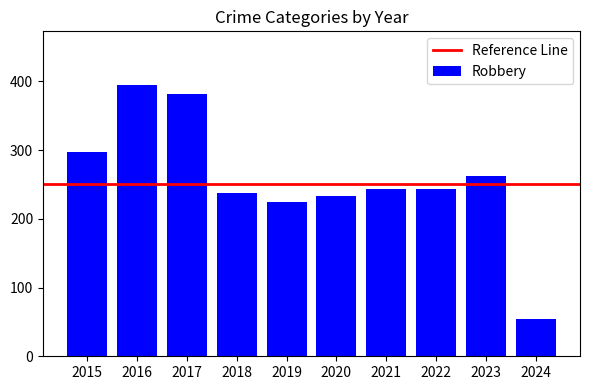

Which has a higher value, 2024 or 2023?

2023